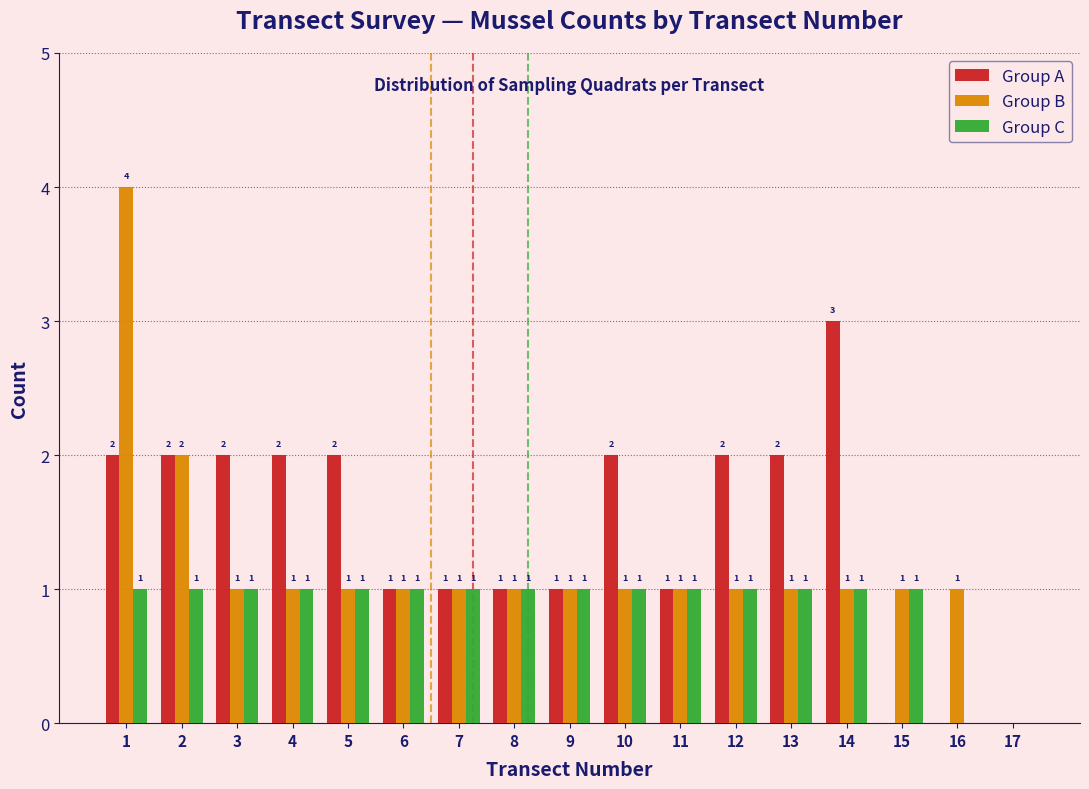

In the Group B series, which range on the x-axis has the tallest bar?

0.5 to 1.5